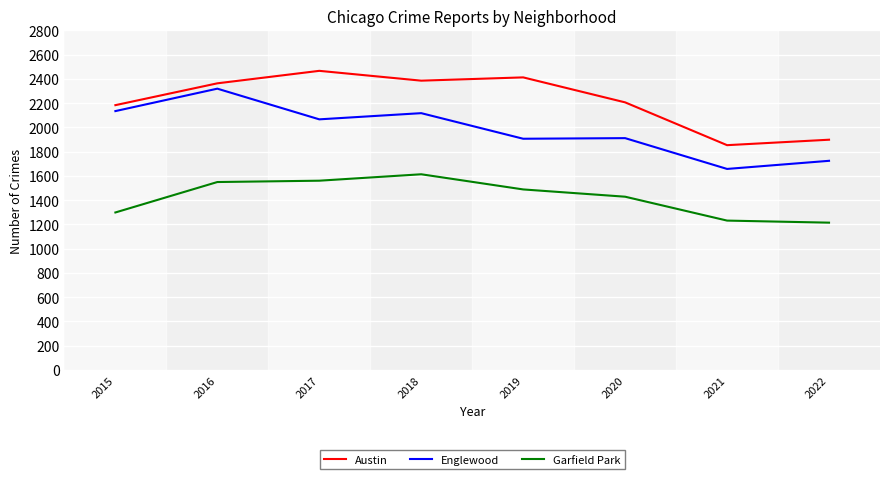

What is the difference between the highest and lowest values at 2022?

684